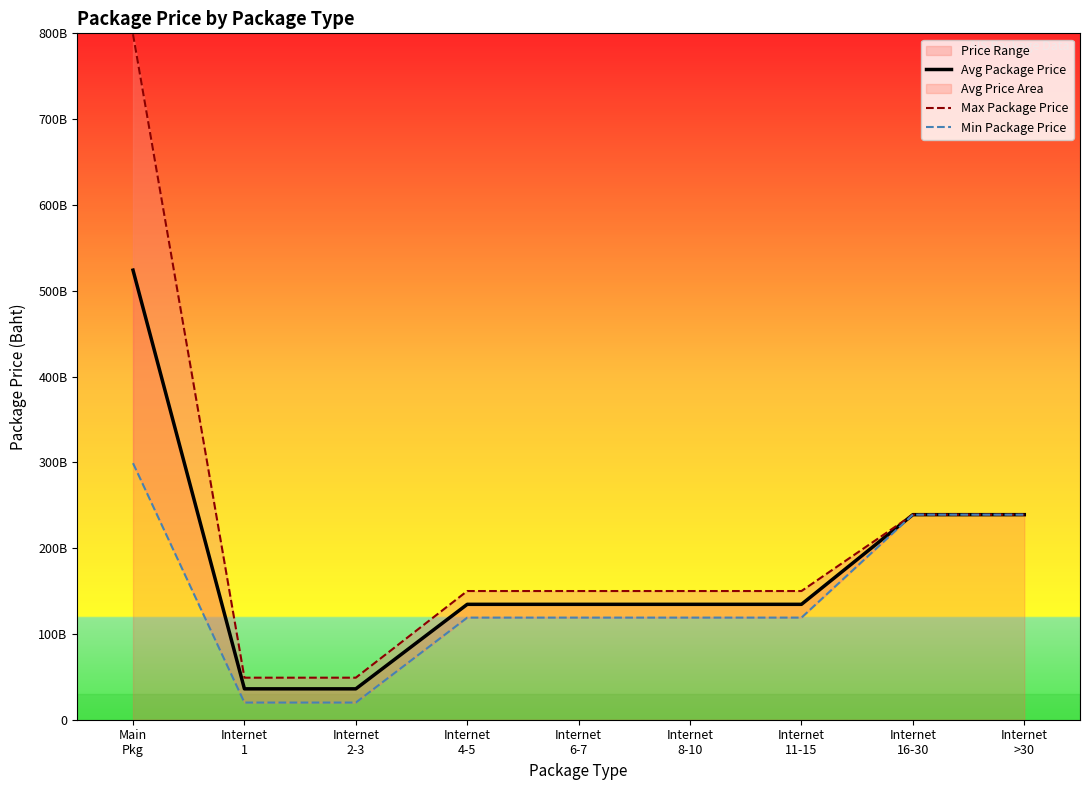

Rank the series by their maximum value, from lowest to highest.

Min Package Price, Avg Package Price, Max Package Price